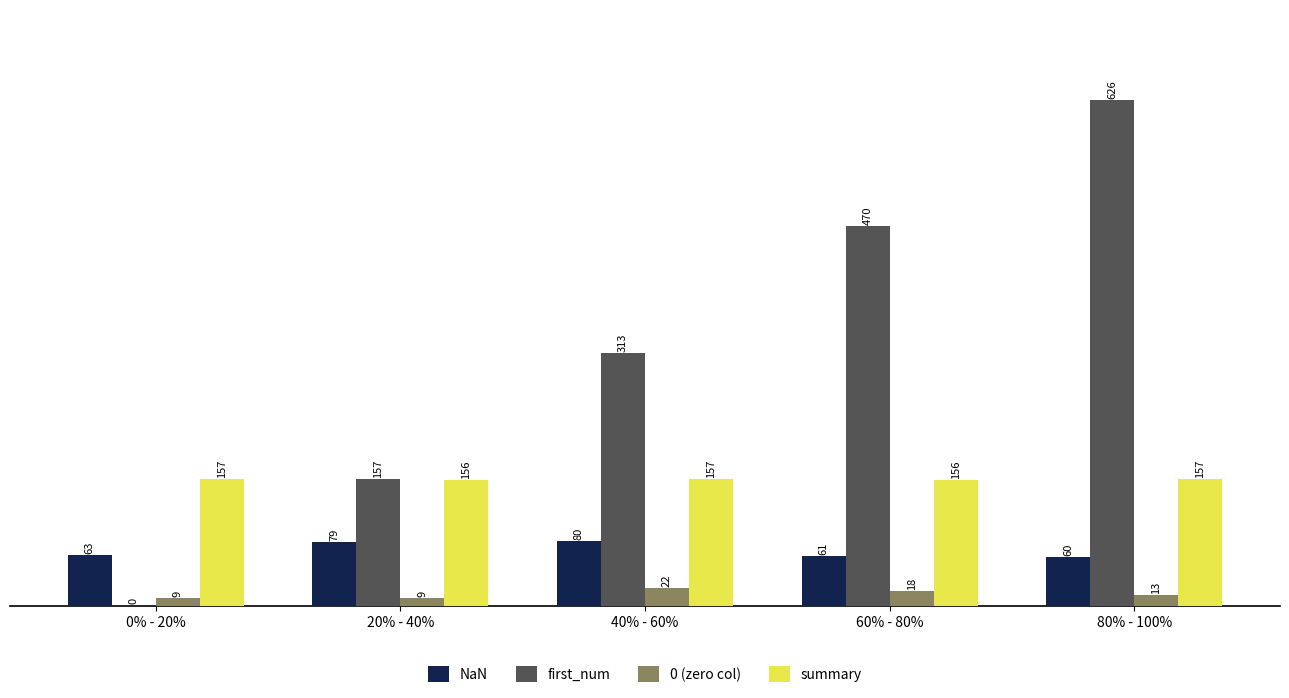

Count the number of data series in this chart.

4